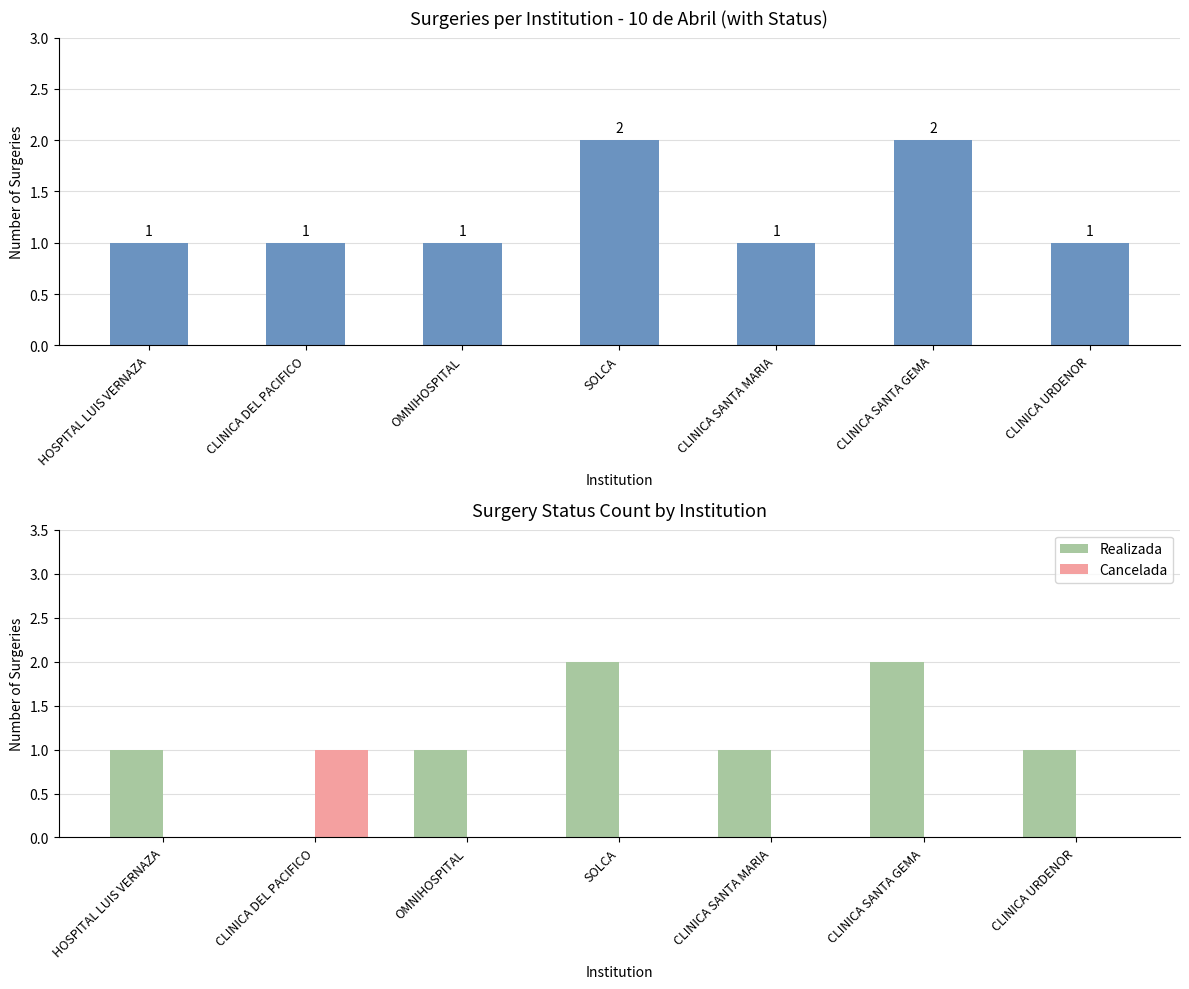

What position from the right is SOLCA?

4